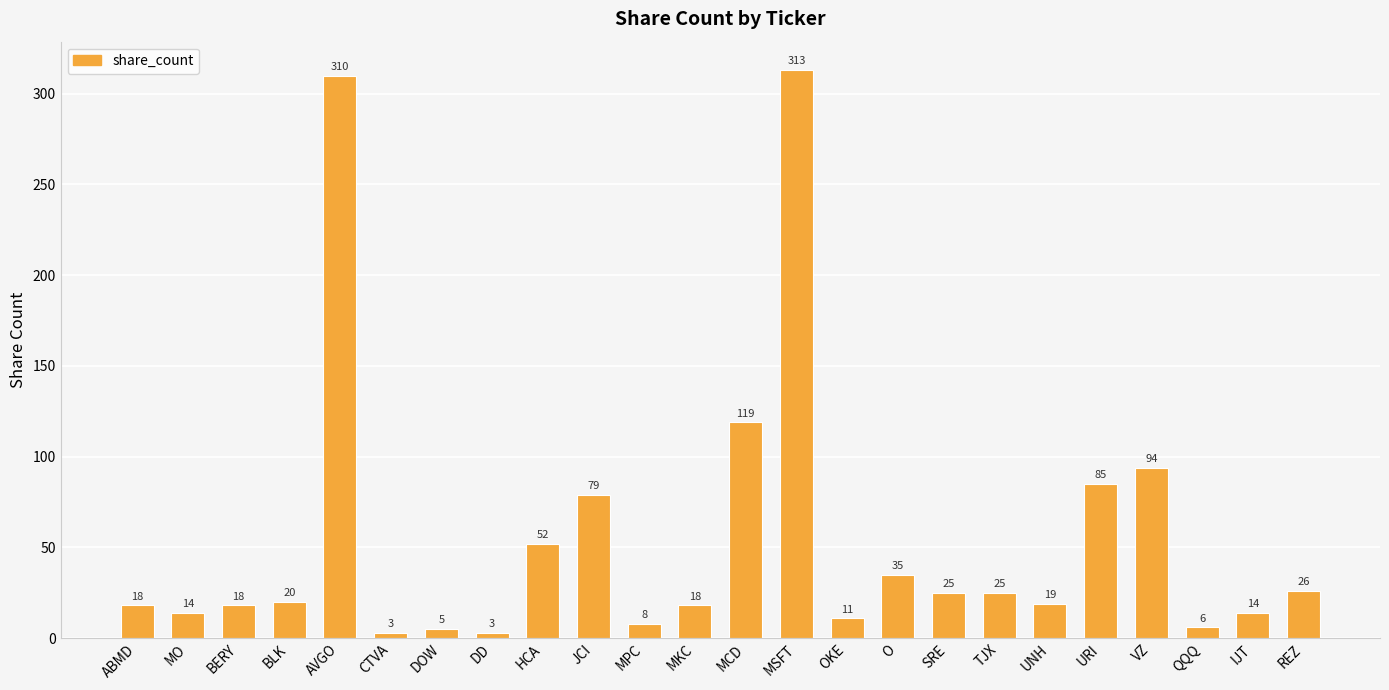

Reading right to left, transcribe all the data shown in this chart.

REZ=26	IJT=14	QQQ=6	VZ=94	URI=85	UNH=19	TJX=25	SRE=25	O=35	OKE=11	MSFT=313	MCD=119	MKC=18	MPC=8	JCI=79	HCA=52	DD=3	DOW=5	CTVA=3	AVGO=310	BLK=20	BERY=18	MO=14	ABMD=18